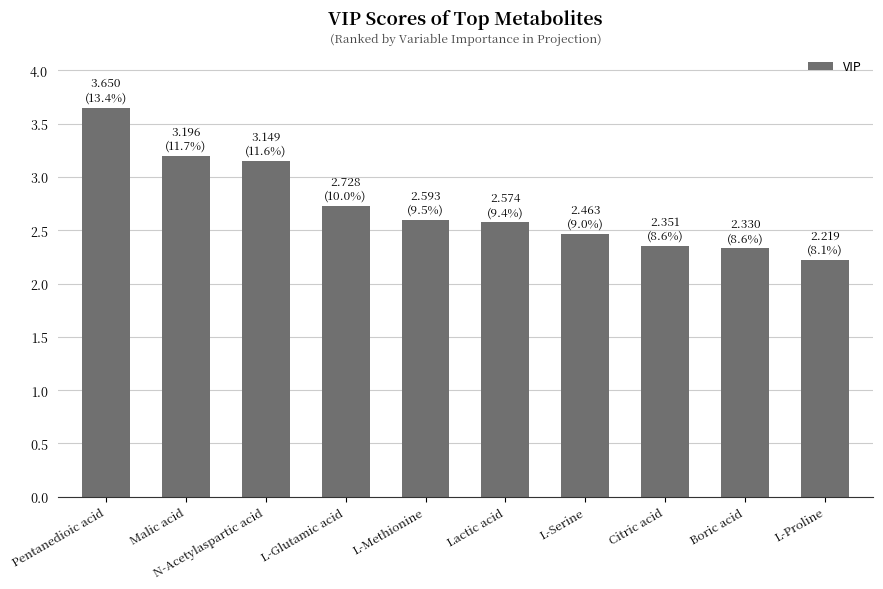

What is the difference between the maximum and minimum values?

1.4